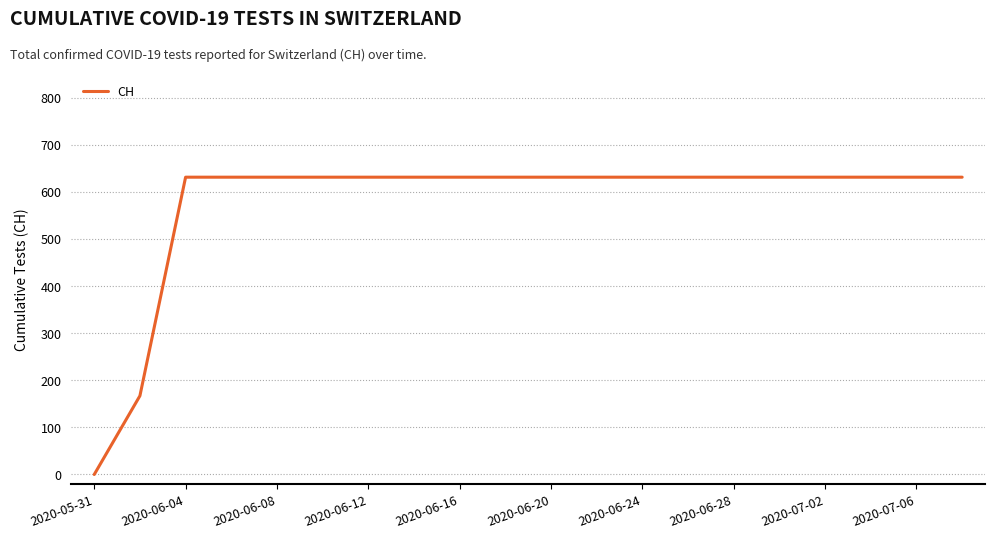

What is the greatest value displayed?

631